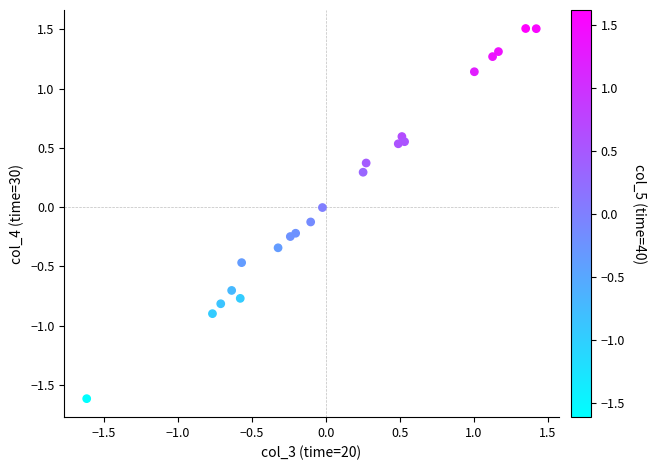

What is the range of X values (max minus min)?

3.0